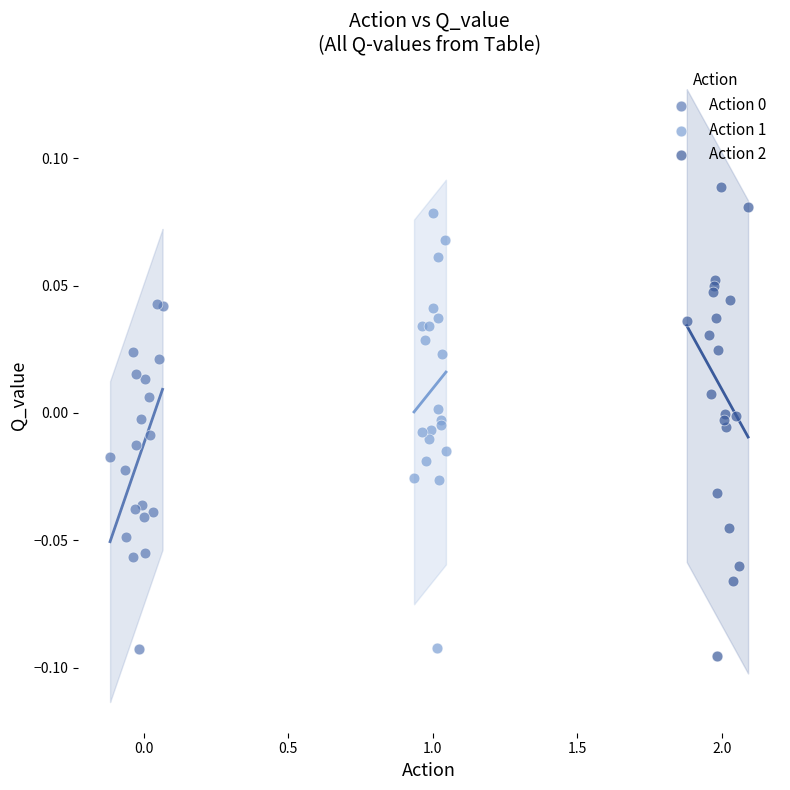

Which series has the widest spread of Y values?

Action 2